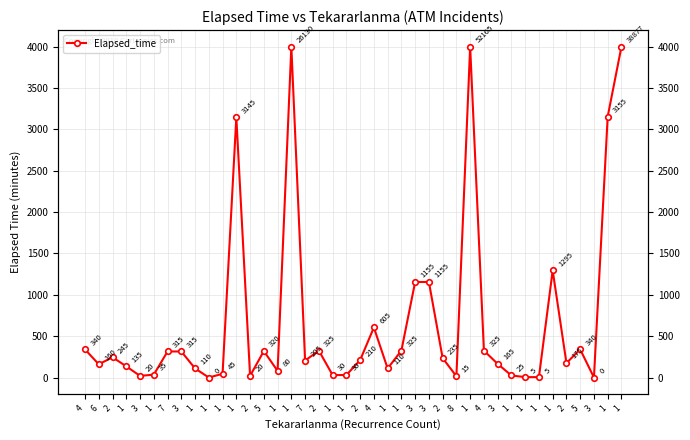

Where does the data first go above 210?

4